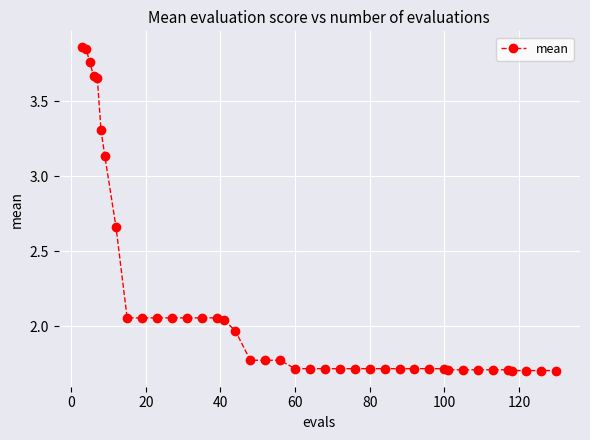

What is the difference between the maximum and minimum values?

2.2